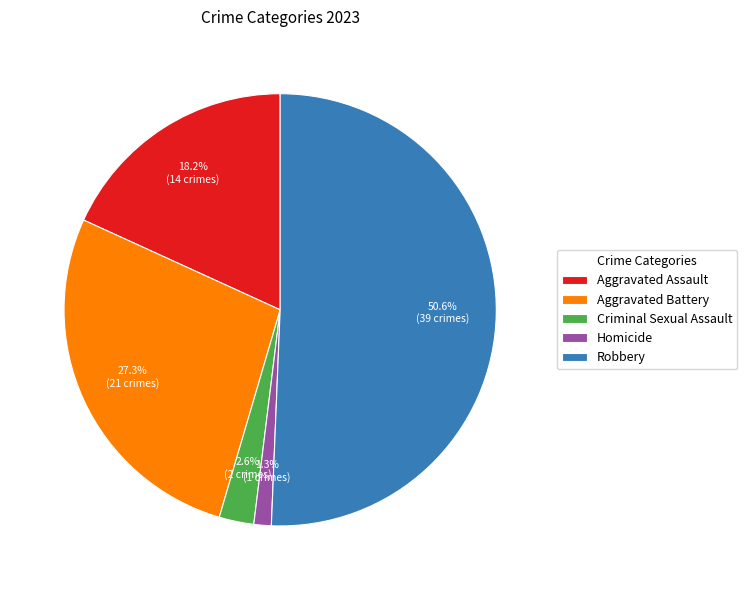

Rank the categories by value from highest to lowest.

Robbery, Aggravated Battery, Aggravated Assault, Criminal Sexual Assault, Homicide